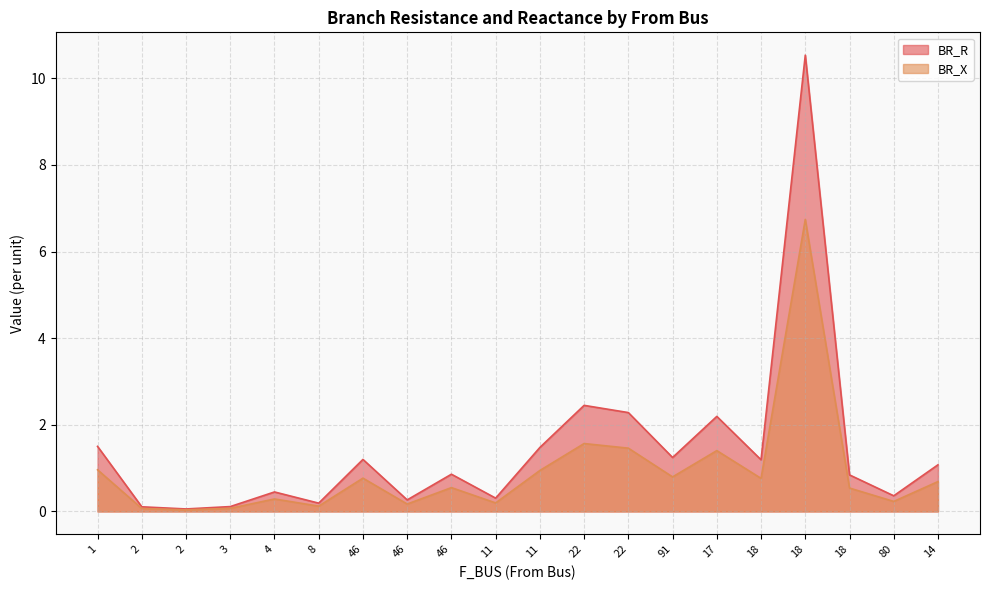

Is it true that BR_X equals 0.1 at 80?

False